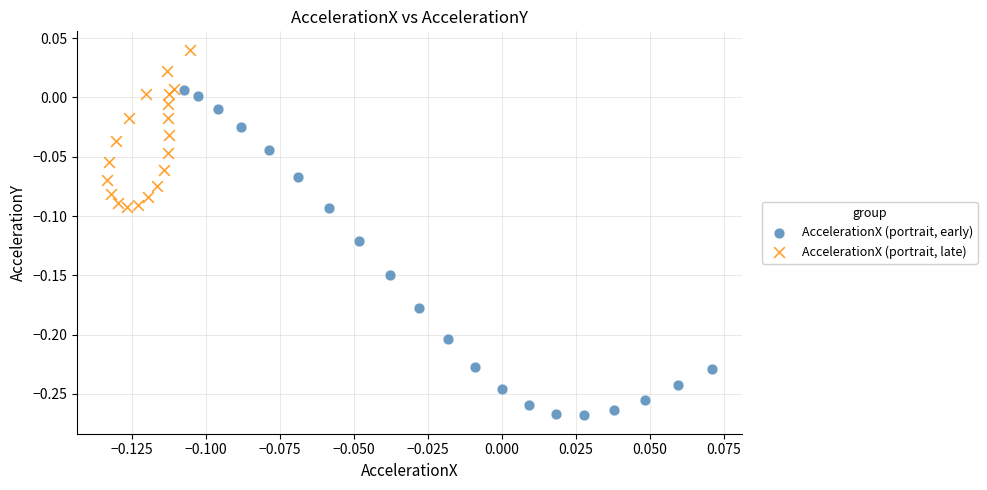

Which series has the largest Y range (max minus min)?

AccelerationX (portrait, early)